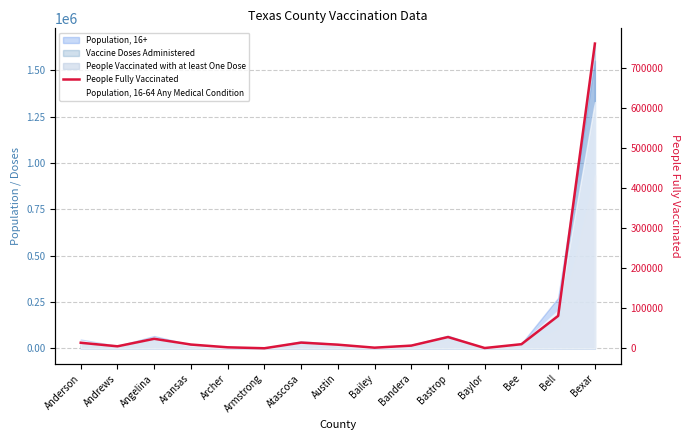

What is the average value?

64795